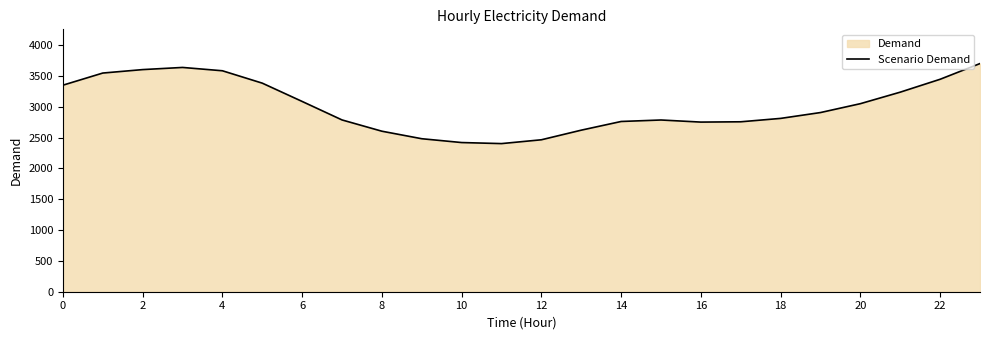

What is the smallest value displayed?

2404